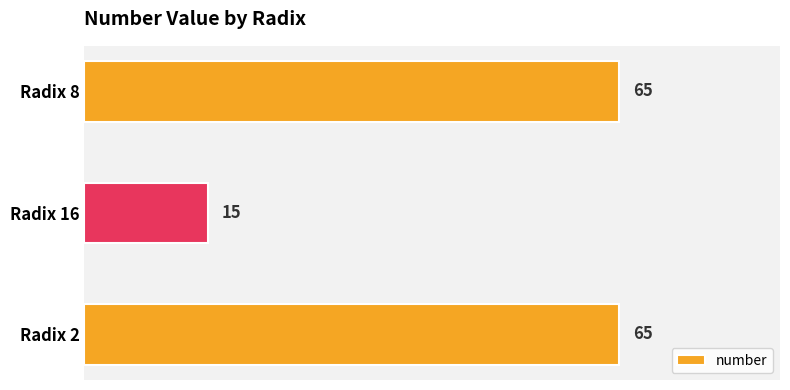

Reading top to bottom, extract all data points from this chart.

65	15	65